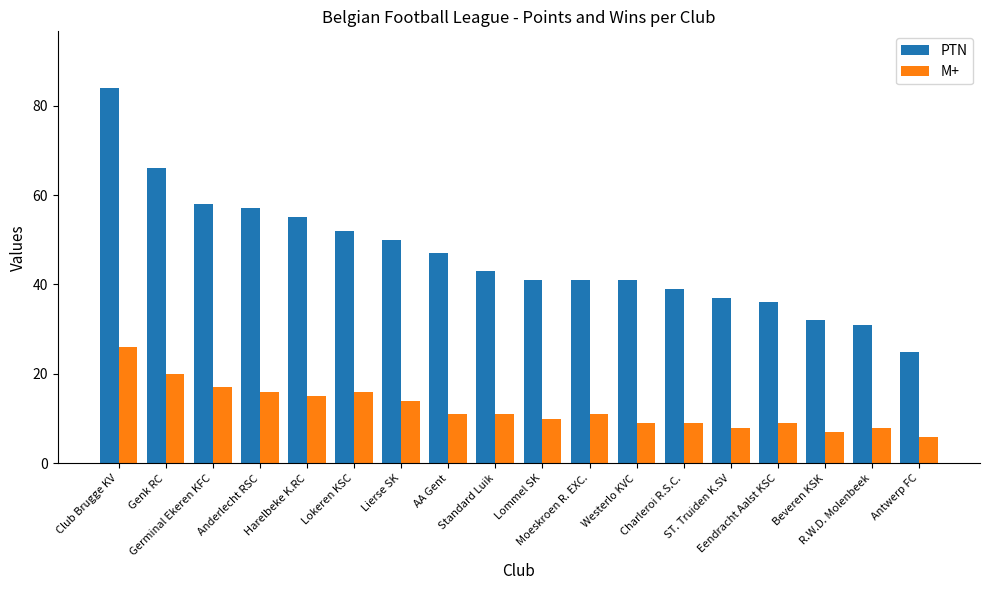

Where does the PTN series first go above 43?

Club Brugge KV